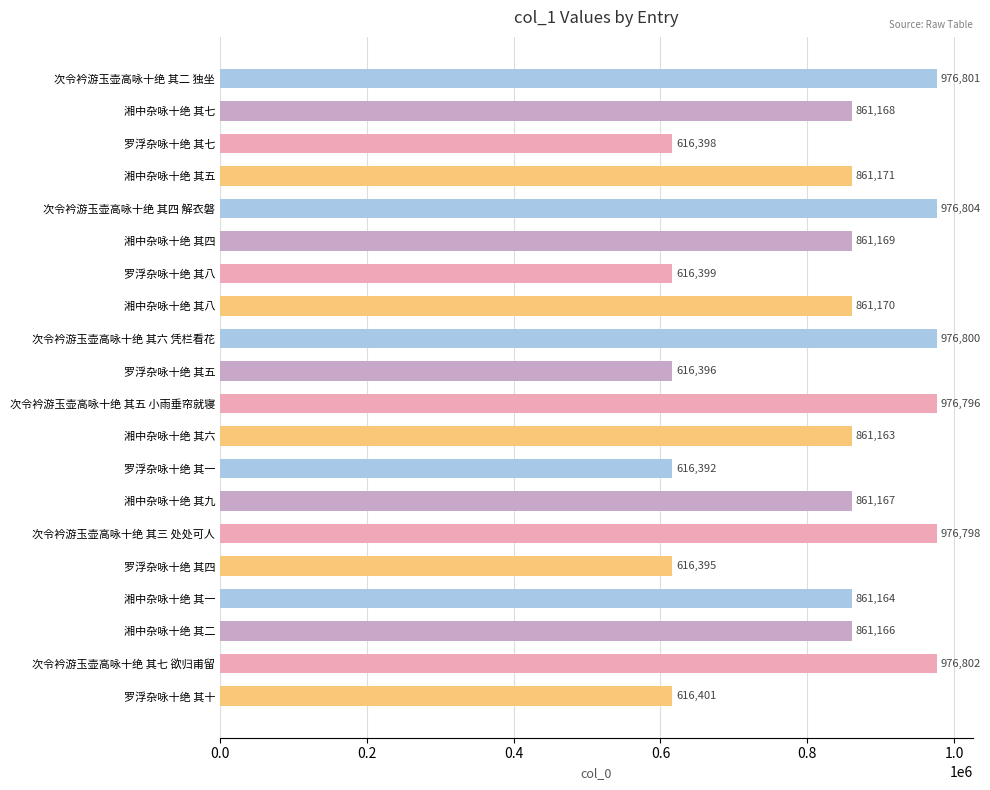

Rank the categories by value from lowest to highest.

罗浮杂咏十绝 其一, 罗浮杂咏十绝 其四, 罗浮杂咏十绝 其五, 罗浮杂咏十绝 其七, 罗浮杂咏十绝 其八, 罗浮杂咏十绝 其十, 湘中杂咏十绝 其六, 湘中杂咏十绝 其一, 湘中杂咏十绝 其二, 湘中杂咏十绝 其九, 湘中杂咏十绝 其七, 湘中杂咏十绝 其四, 湘中杂咏十绝 其八, 湘中杂咏十绝 其五, 次令衿游玉壶高咏十绝 其五 小雨垂帘就寝, 次令衿游玉壶高咏十绝 其三 处处可人, 次令衿游玉壶高咏十绝 其六 凭栏看花, 次令衿游玉壶高咏十绝 其二 独坐, 次令衿游玉壶高咏十绝 其七 欲归甫留, 次令衿游玉壶高咏十绝 其四 解衣磐